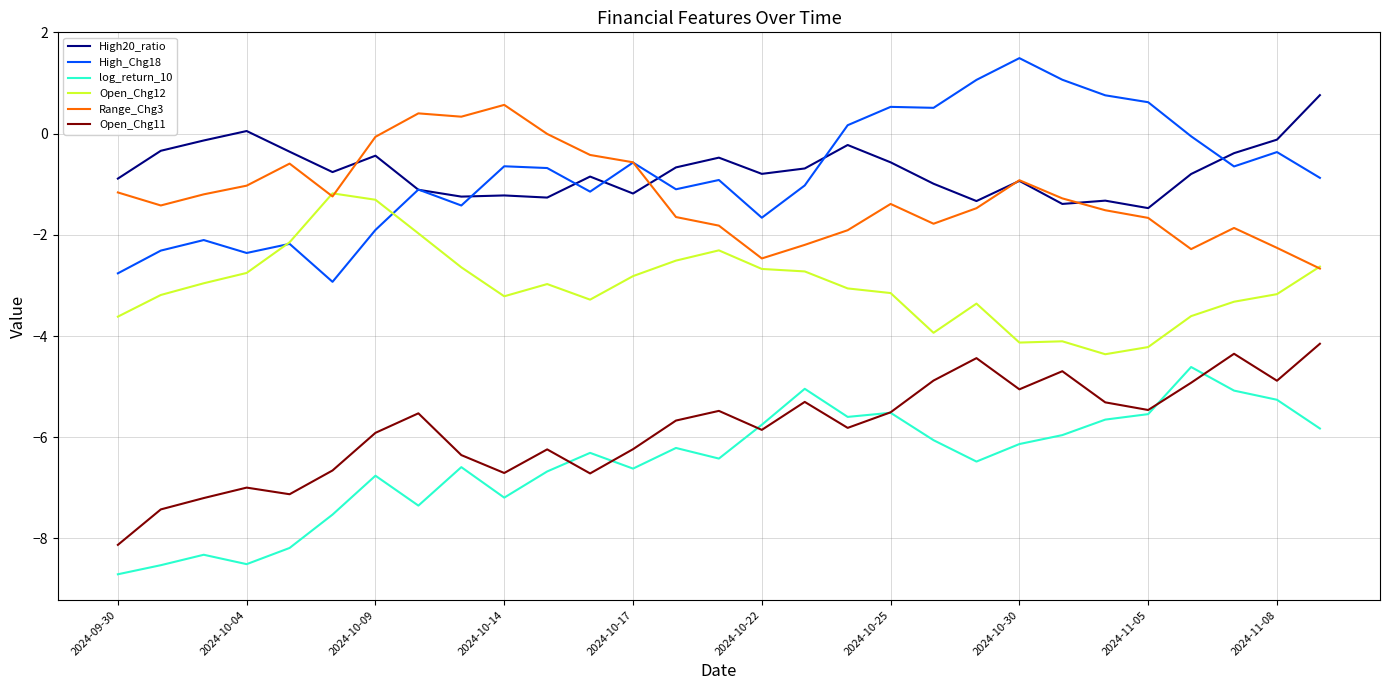

True or false: Open_Chg11 and High20_ratio cross at least once.

False